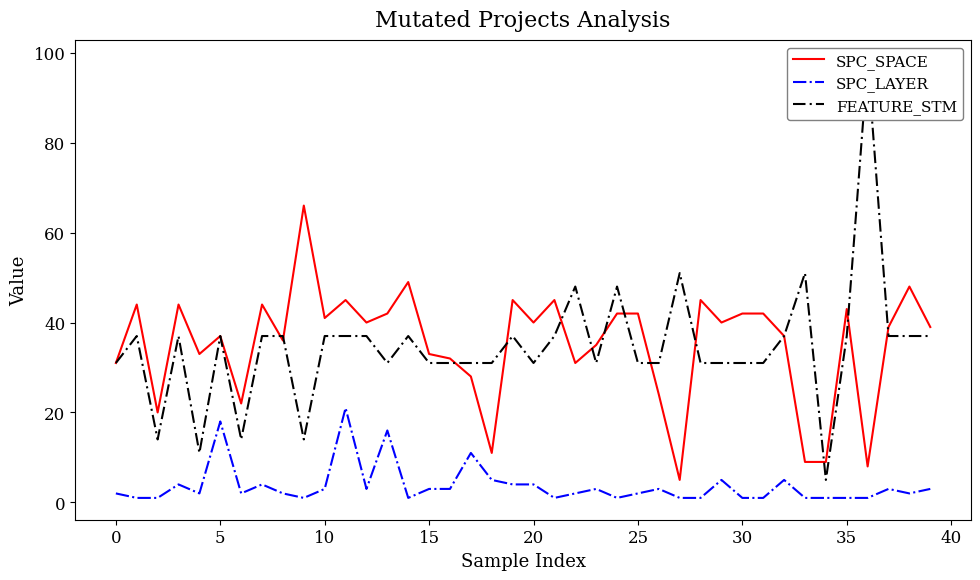

List the series in order of their peak value, highest first.

FEATURE_STM, SPC_SPACE, SPC_LAYER